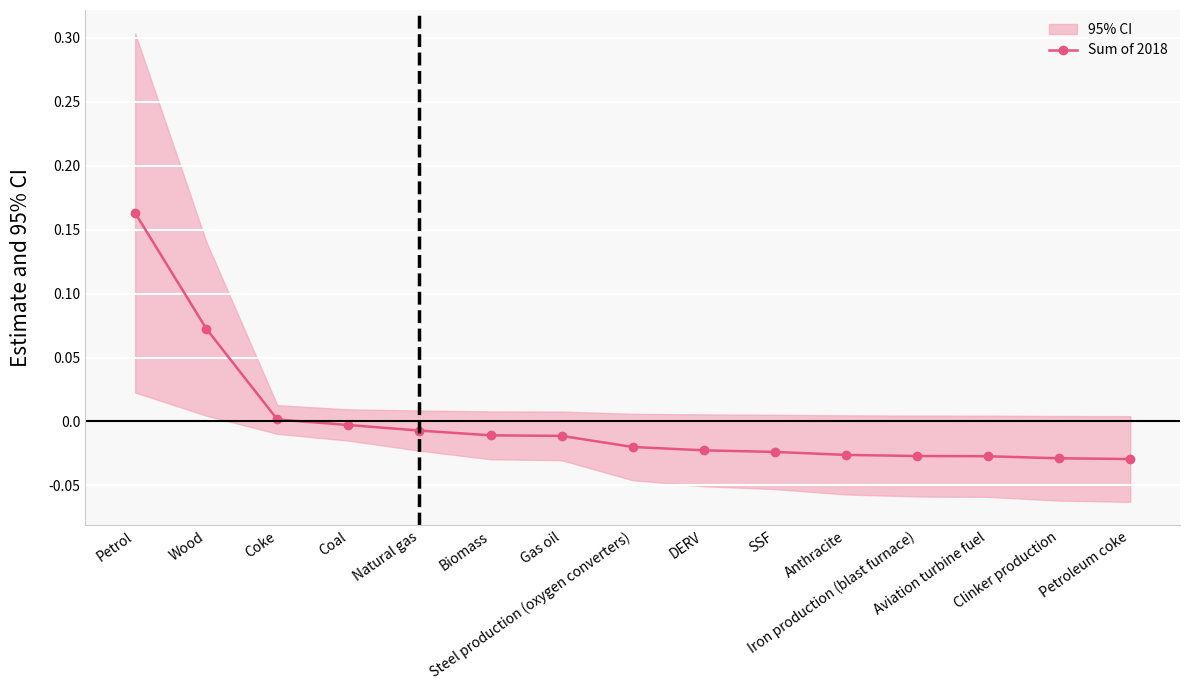

What is the label of the 12th point from the right?

Coal